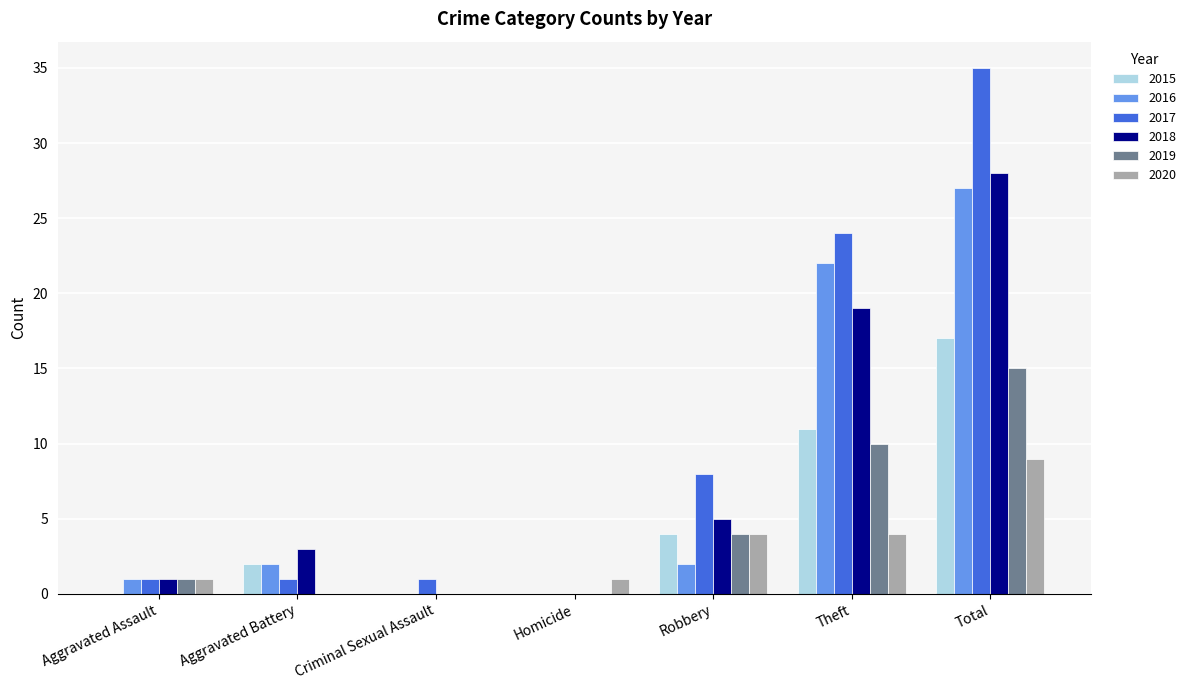

How many categories are shown in the chart?

7